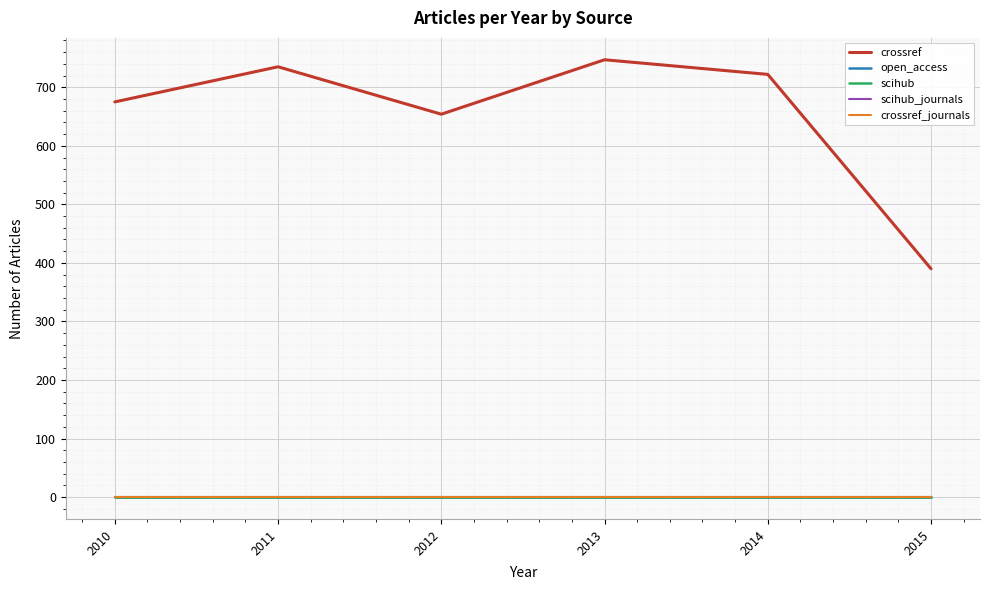

Reading left to right, what are all the values shown in this chart?

crossref: 675	735	654	747	722	390
open_access: 0	0	0	0	0	0
scihub: 0	0	0	0	0	0
scihub_journals: 0	0	0	0	0	0
crossref_journals: 1	1	1	1	1	1